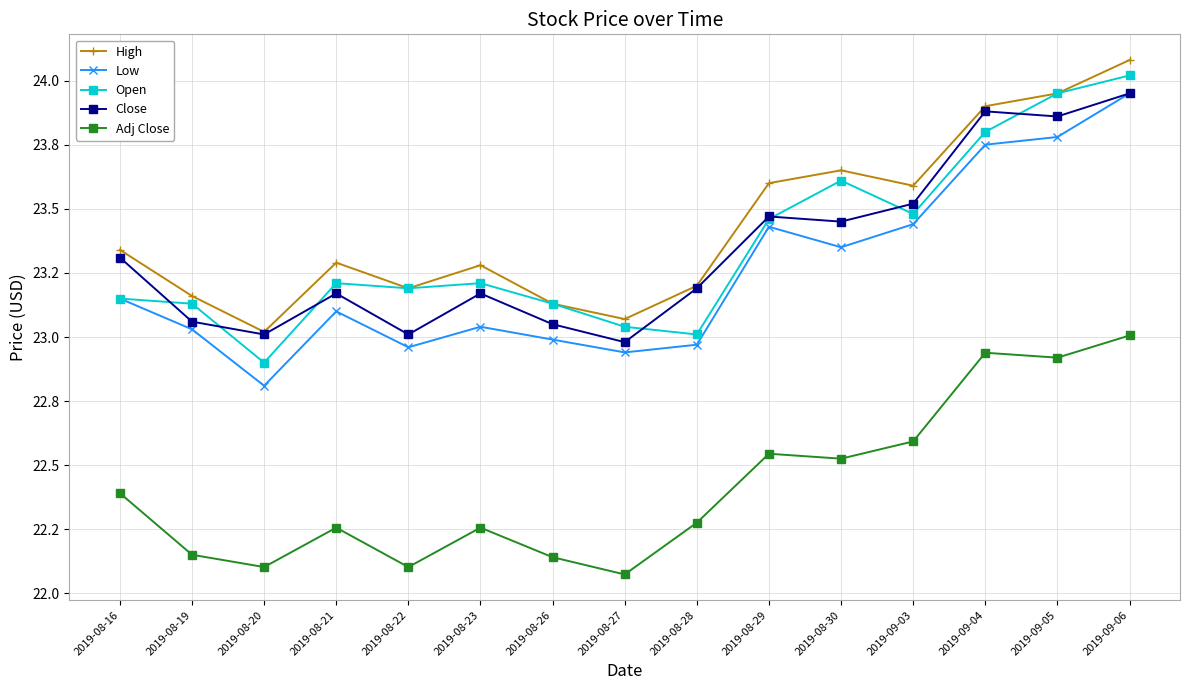

What is the difference between the maximum and minimum values in the High series?

1.1